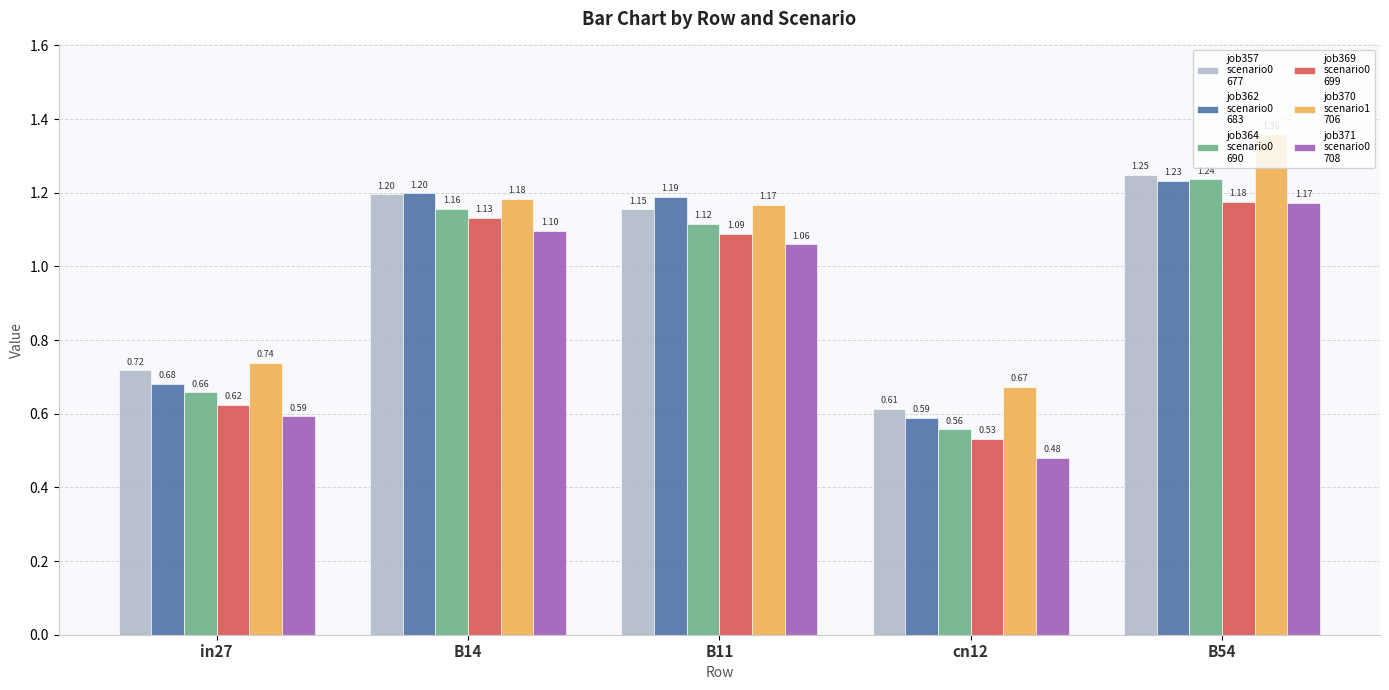

At which category is the sum across all series the highest?

B54